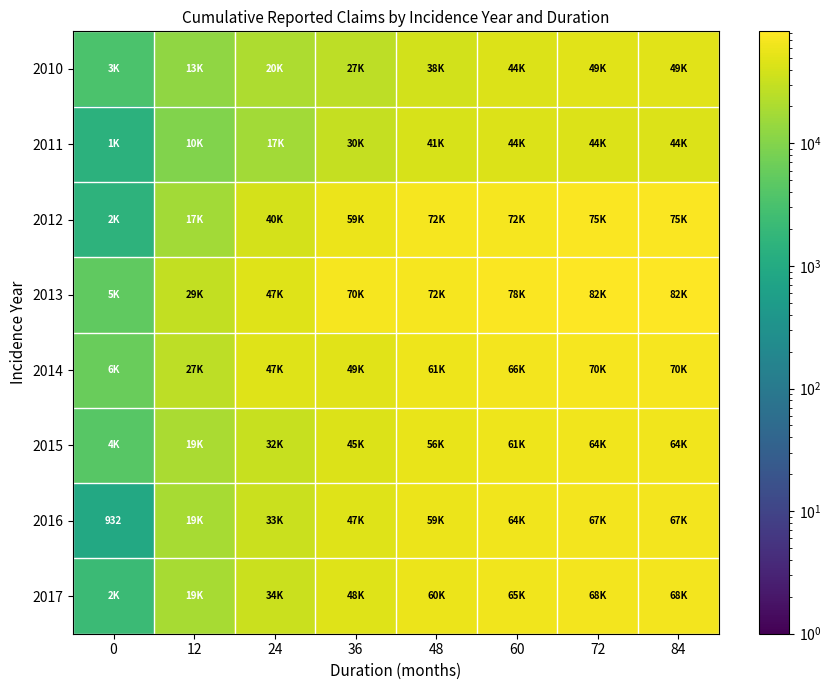

What is the spread (max minus min) of values at 48?

34040.0